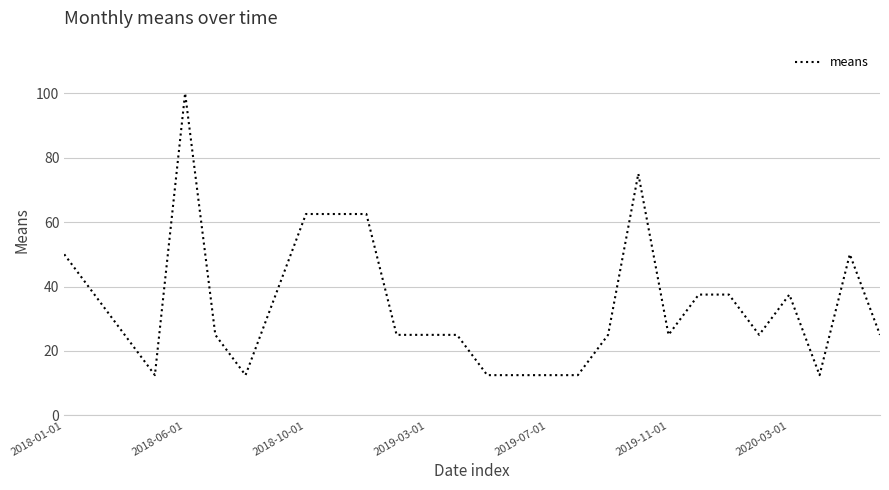

What is the smallest value displayed?

12.5